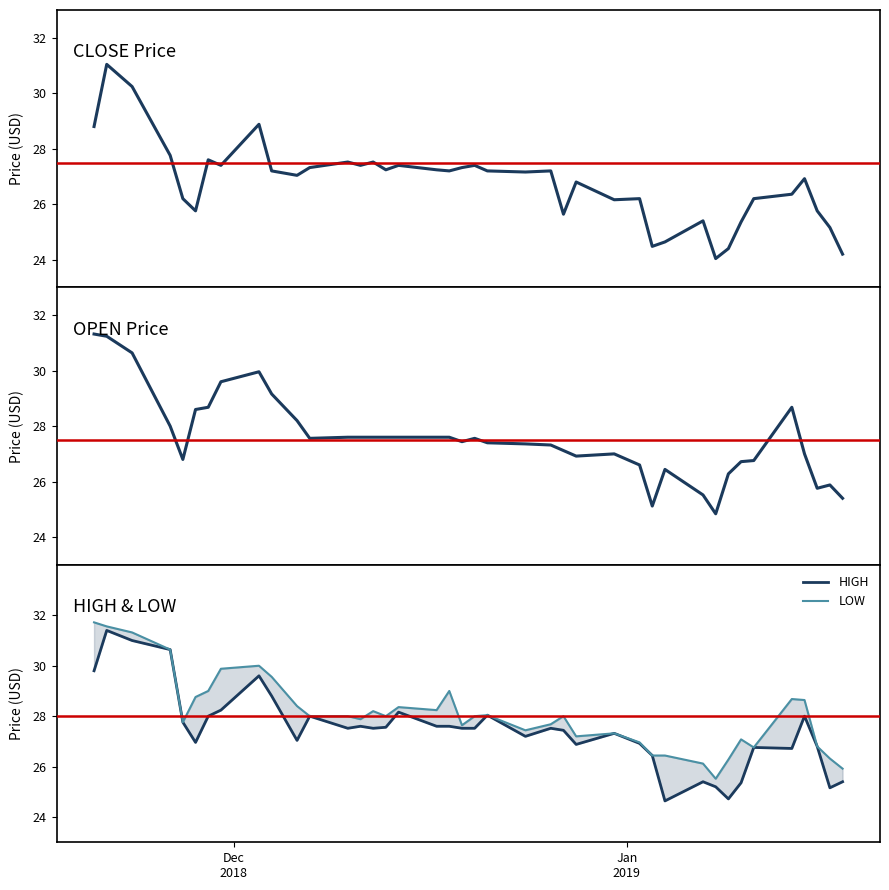

What is the maximum value for LOW?

31.7